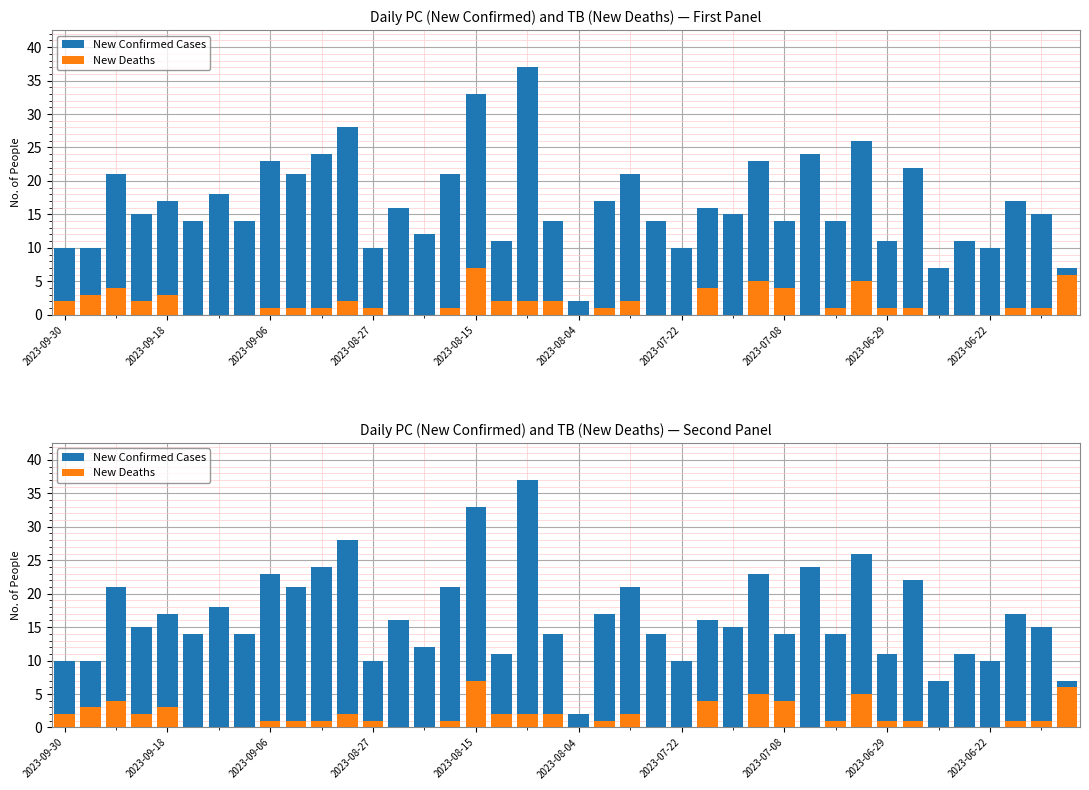

Reading right to left, transcribe all the data shown in this chart.

New Confirmed Cases: 7	15	17	10	11	7	22	11	26	14	24	14	23	15	16	10	14	21	17	2	14	37	11	33	21	12	16	10	28	24	21	23	14	18	14	17	15	21	10	10
New Deaths: 6	1	1	0	0	0	1	1	5	1	0	4	5	0	4	0	0	2	1	0	2	2	2	7	1	0	0	1	2	1	1	1	0	0	0	3	2	4	3	2